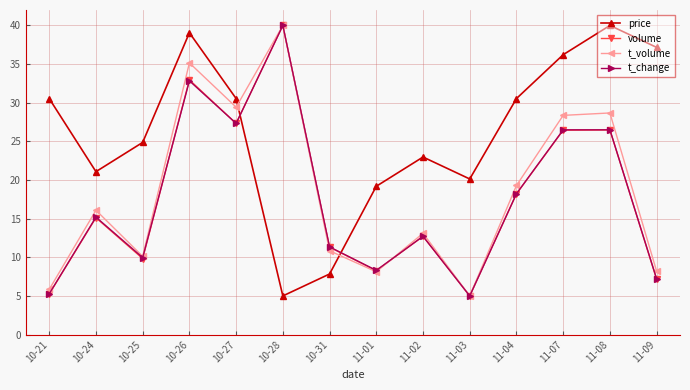

What is the difference between the highest and lowest values at 11-08?

13.5